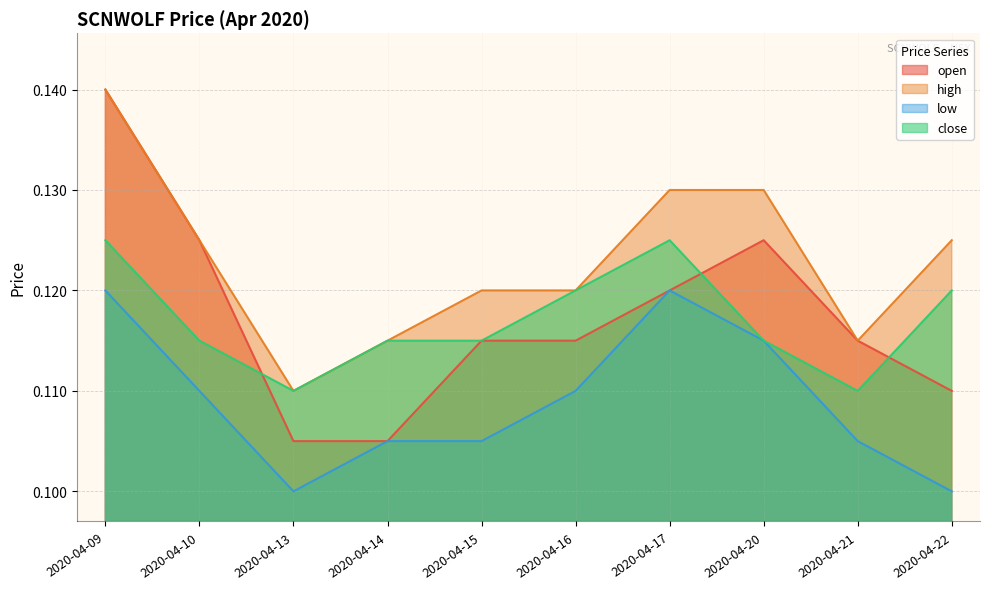

How many lines are shown in the chart?

4